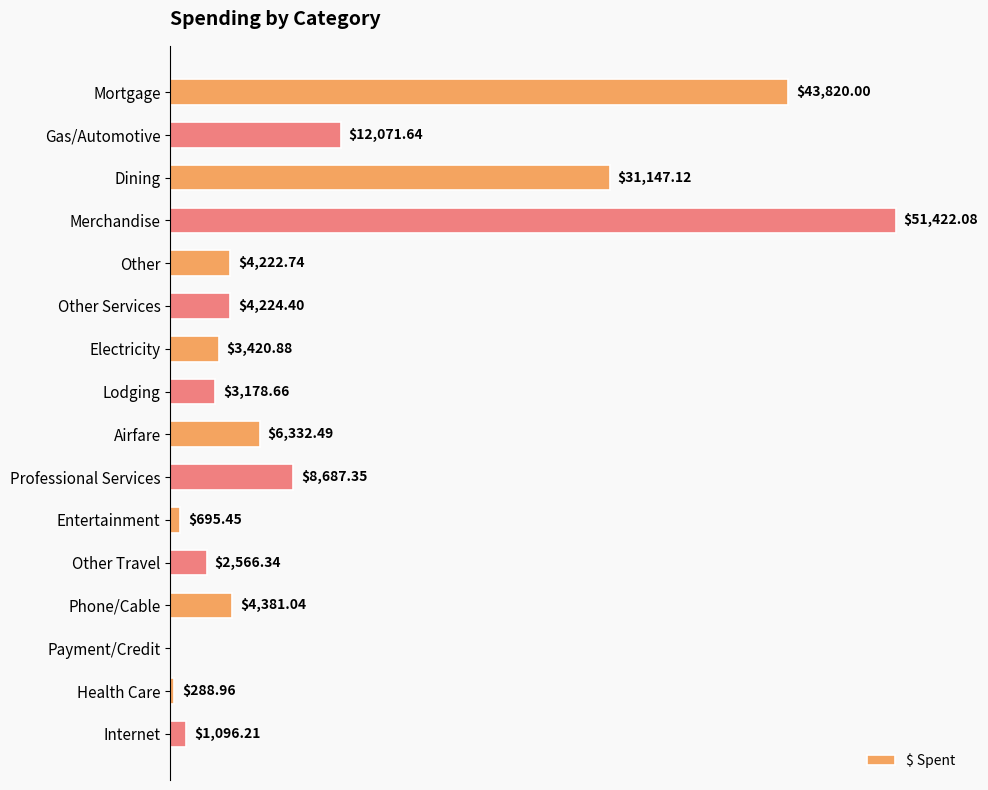

At which category does the chart reach its peak across all series?

Merchandise